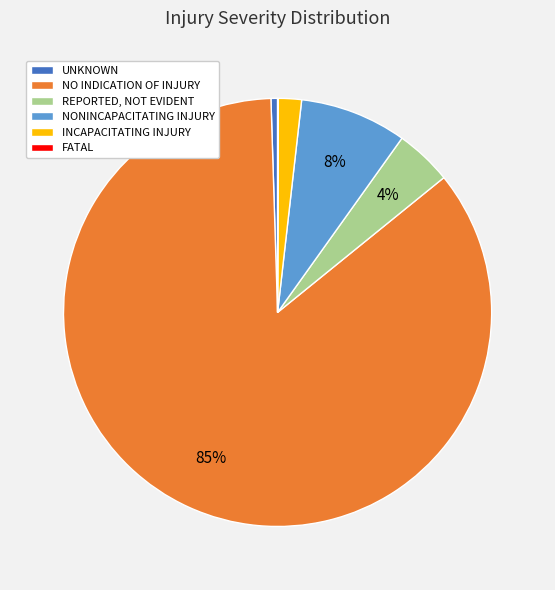

Which slice is the largest?

NO INDICATION OF INJURY